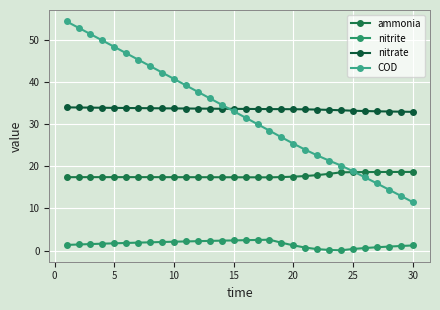

How many lines are shown in the chart?

4